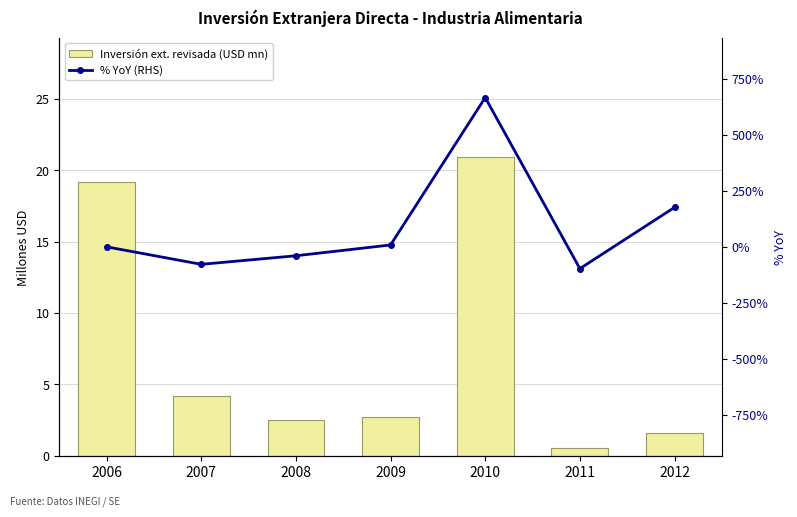

Rank the series at 2012 from lowest to highest value.

Inversión ext. revisada (USD mn), % YoY (RHS)